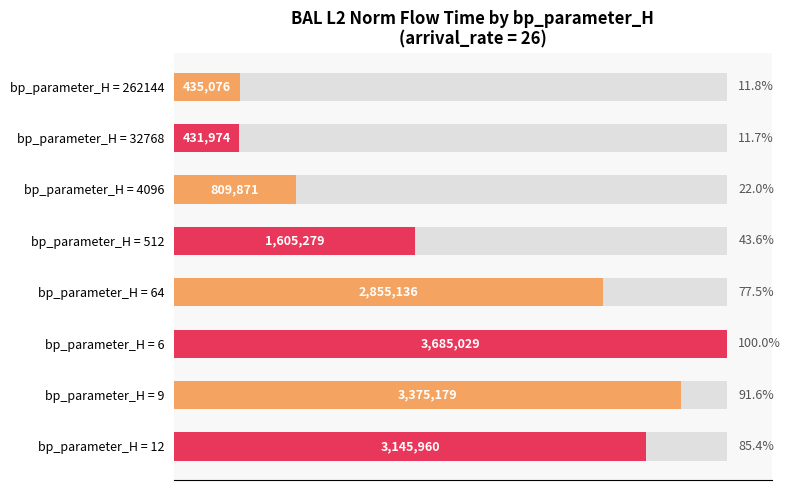

What is the difference between the maximum and minimum values?

3253055.5